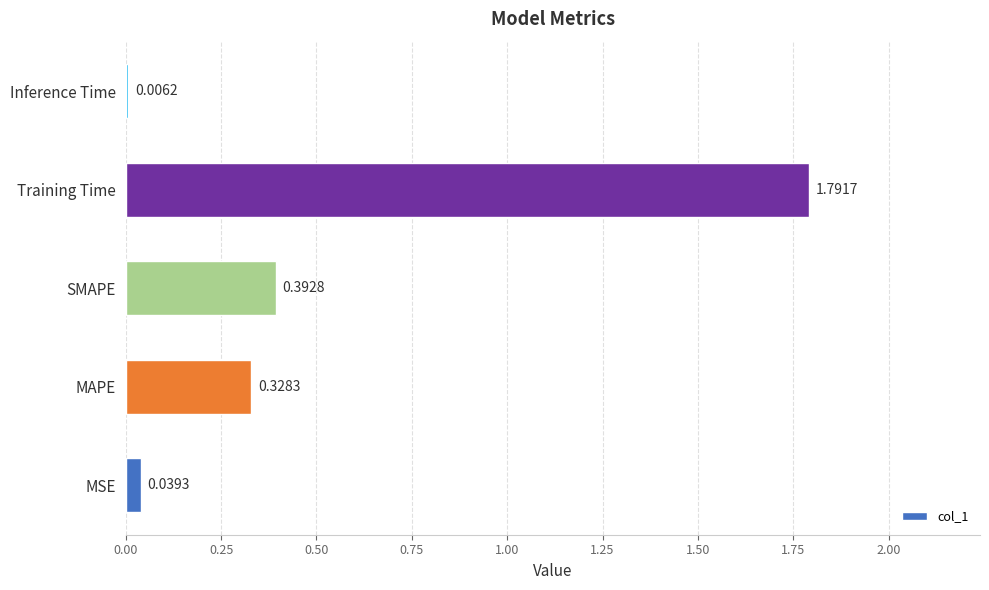

At which category does the chart reach its peak across all series?

Training Time